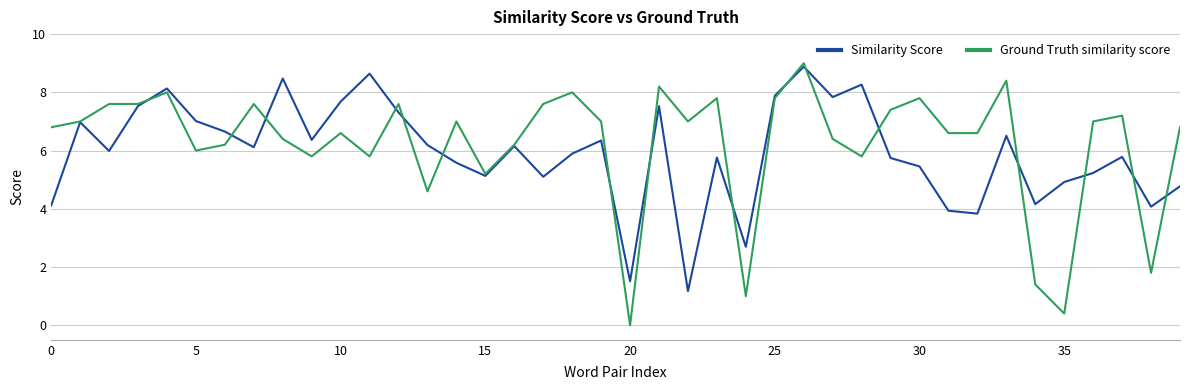

What is the minimum value for Similarity Score?

1.2